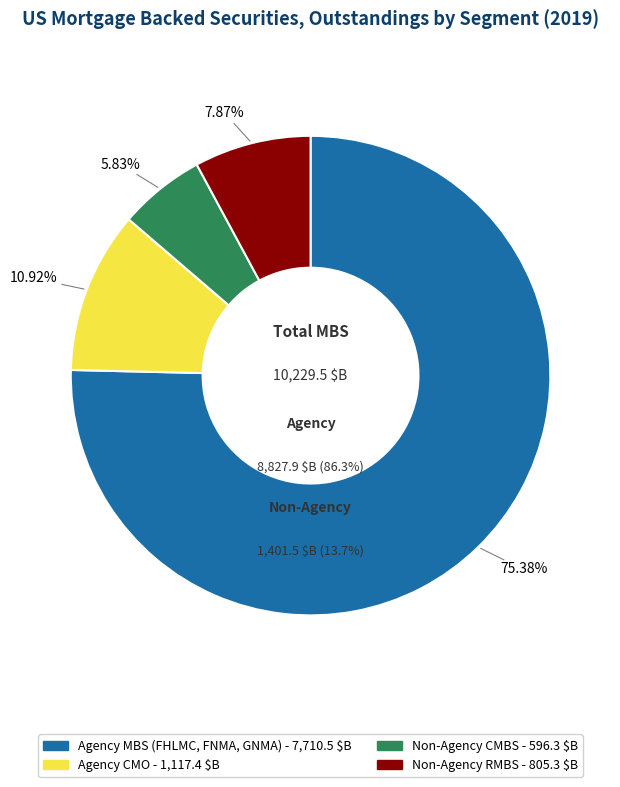

Count the number of slices in the pie.

4